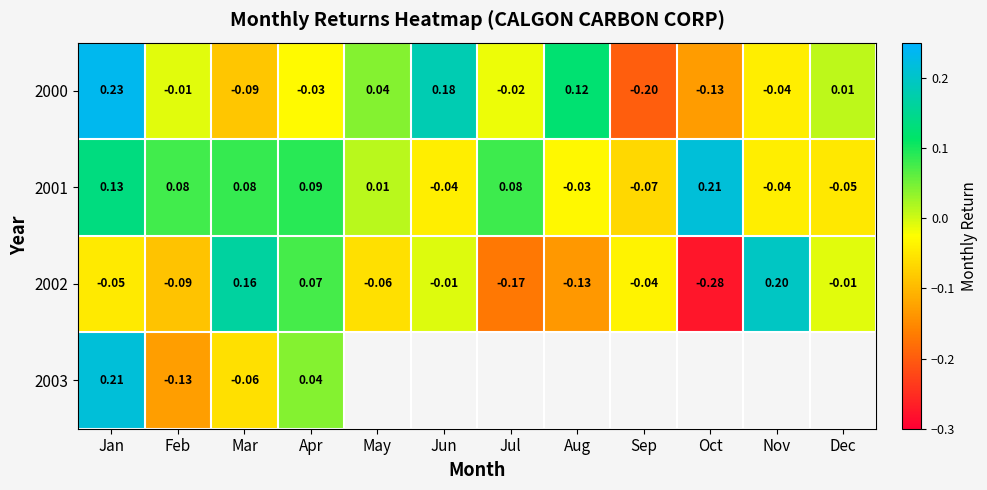

At which category is the sum across all series the highest?

Jan